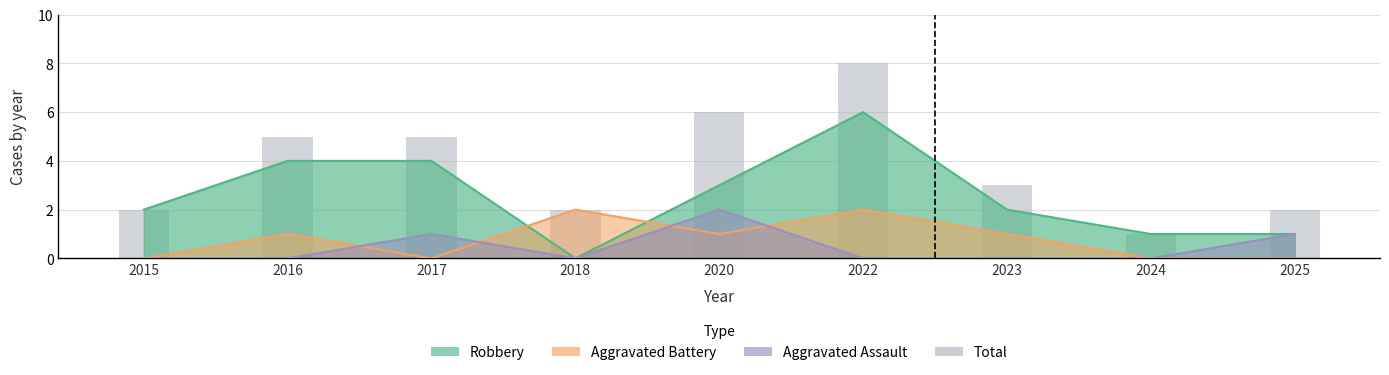

How many data points are above 3?

4